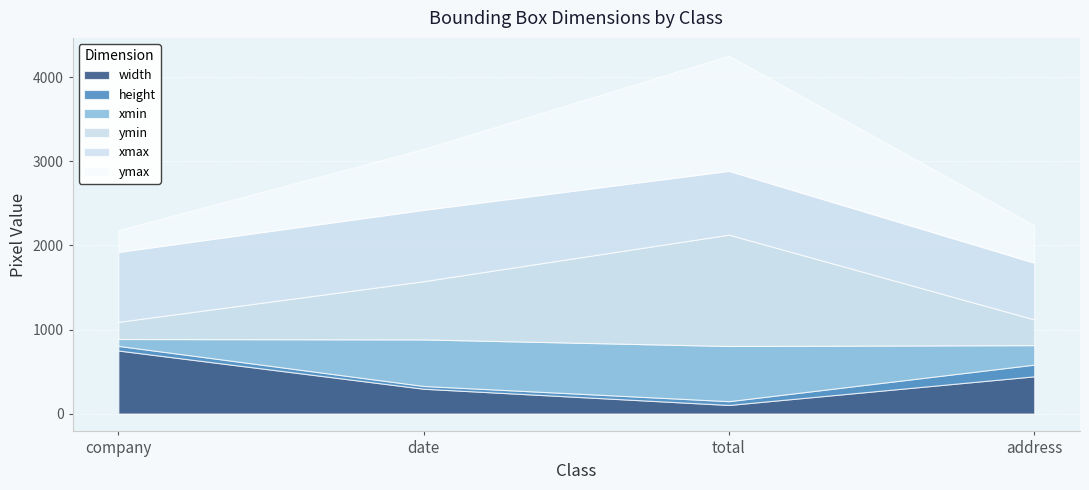

Which has a higher value, date or company?

company